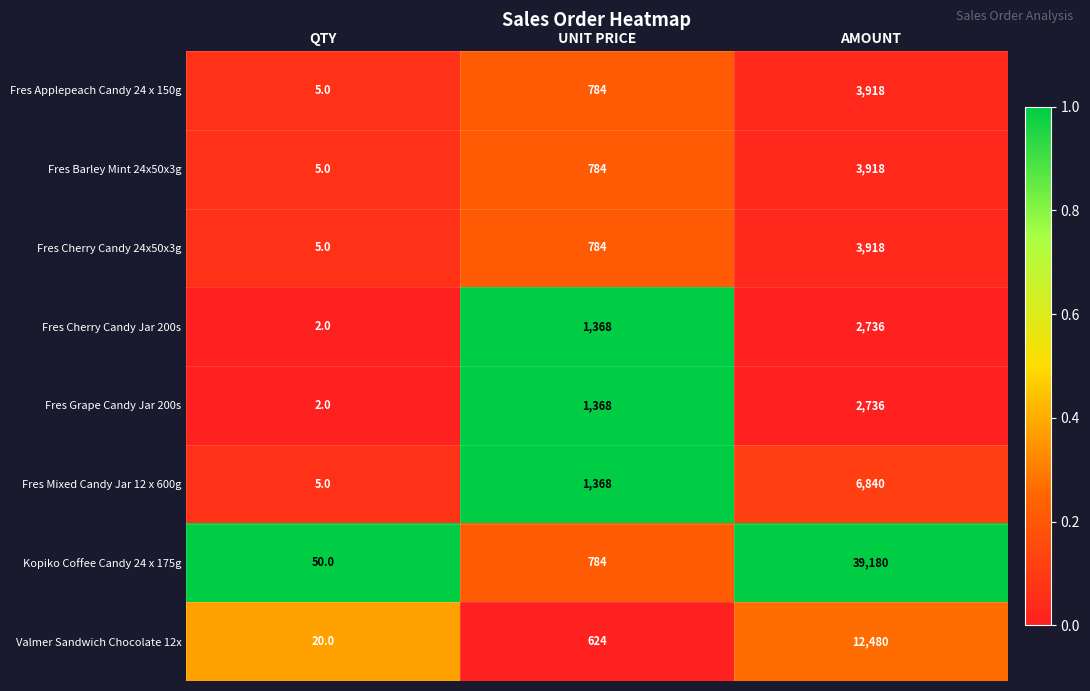

What is the difference between the maximum and minimum values in the Fres Cherry Candy 24x50x3g series?

3913